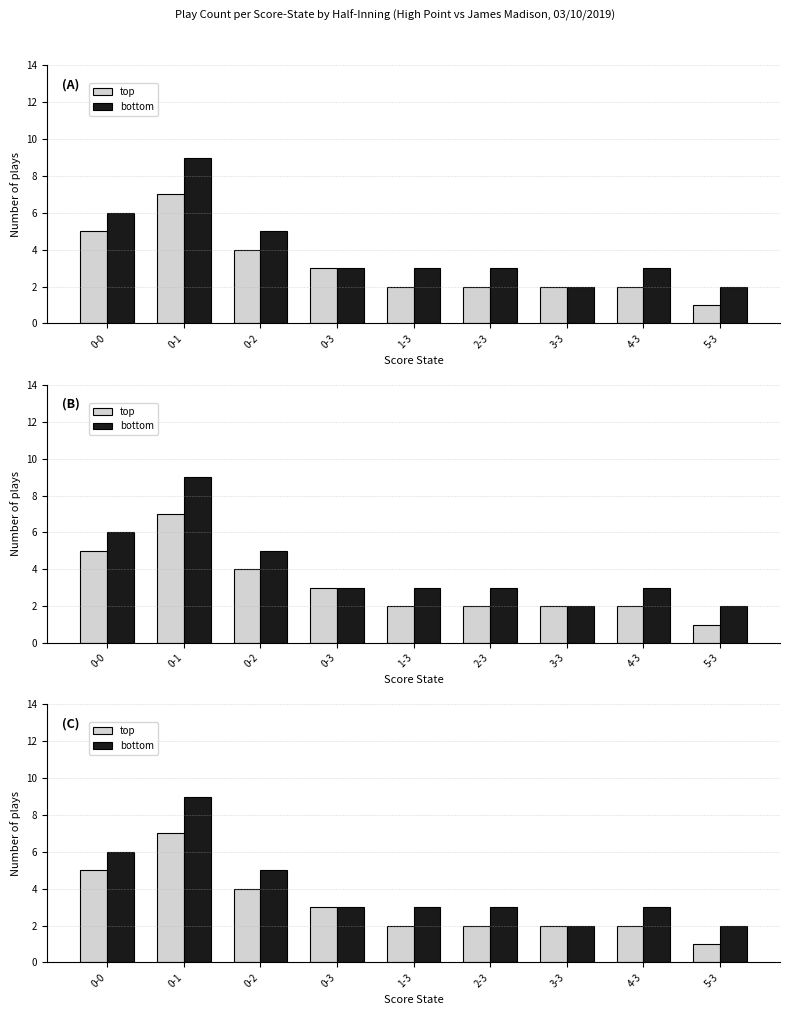

At which label is bottom closest to 5?

0-2